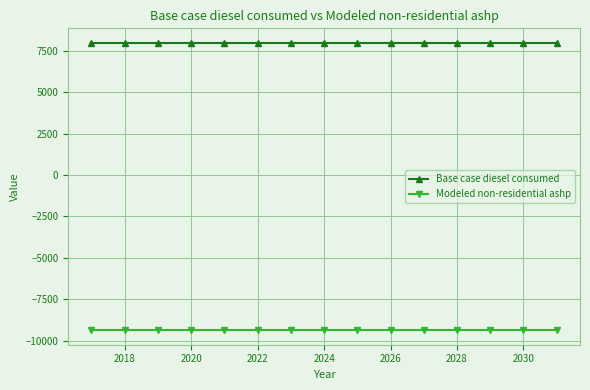

True or false: Modeled non-residential ashp and Base case diesel consumed intersect in this chart.

False